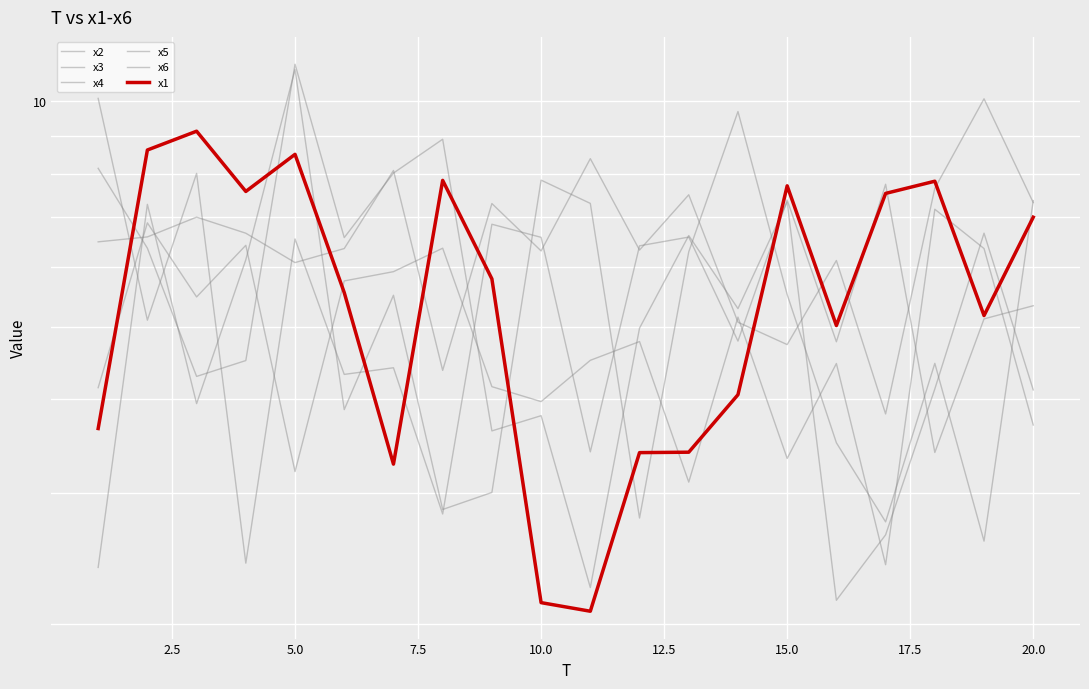

What value does the x1 series have at 20.0?

7.0